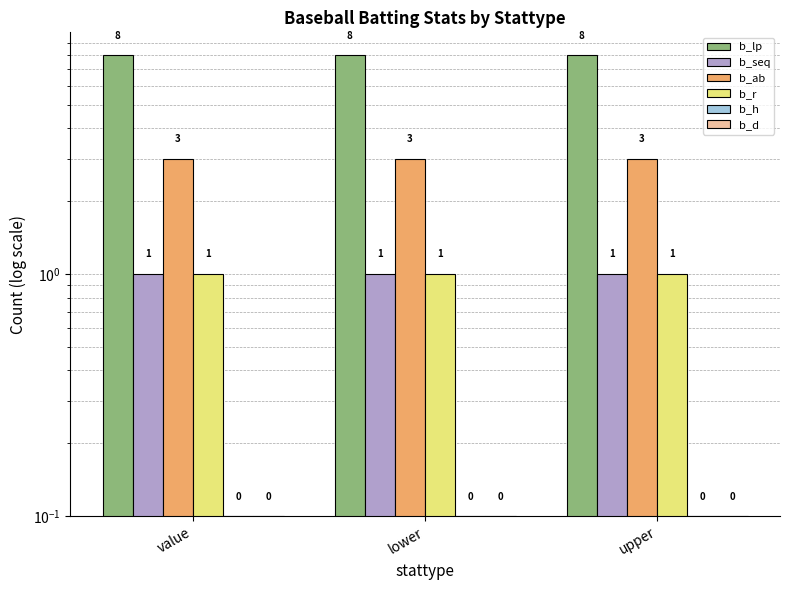

Is the value of b_h at value greater than the value of b_d at value?

No